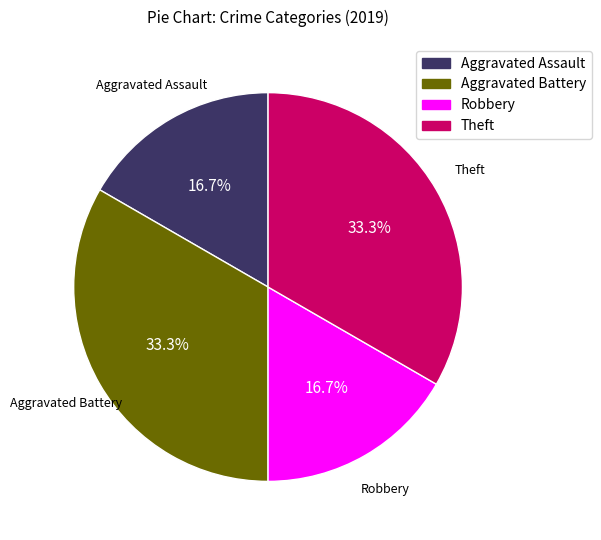

Approximately how many times larger is the value at Aggravated Assault compared to Aggravated Battery?

0.5